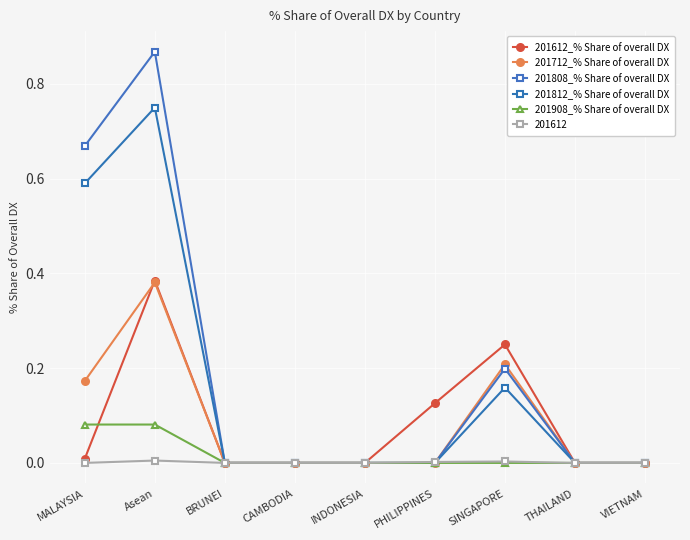

Does the chart have visible grid lines?

Yes